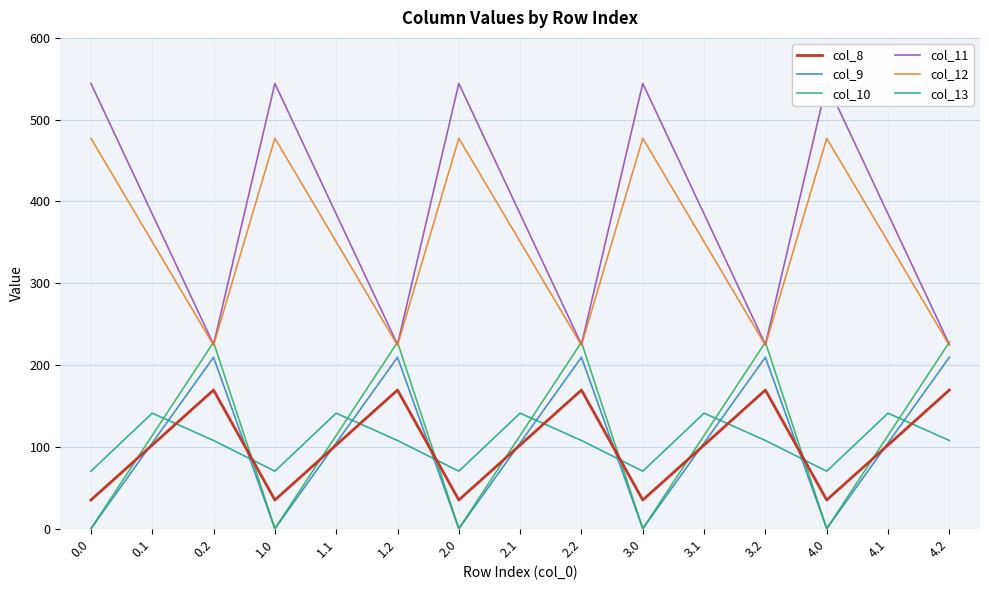

Rank the series by their maximum value, from lowest to highest.

col_13, col_8, col_9, col_10, col_12, col_11